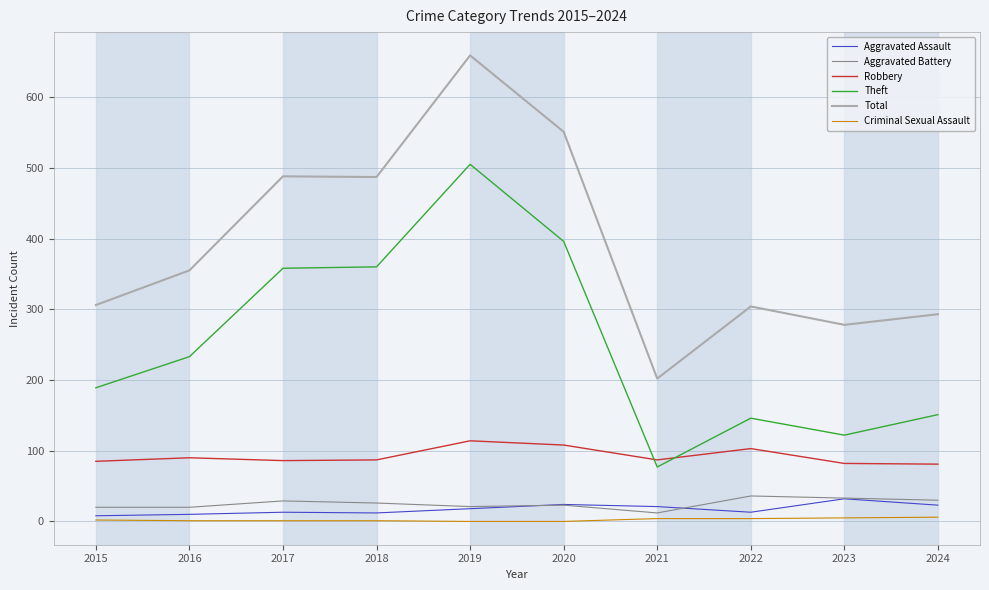

The value of Robbery at 2019 is 114. True or false?

True